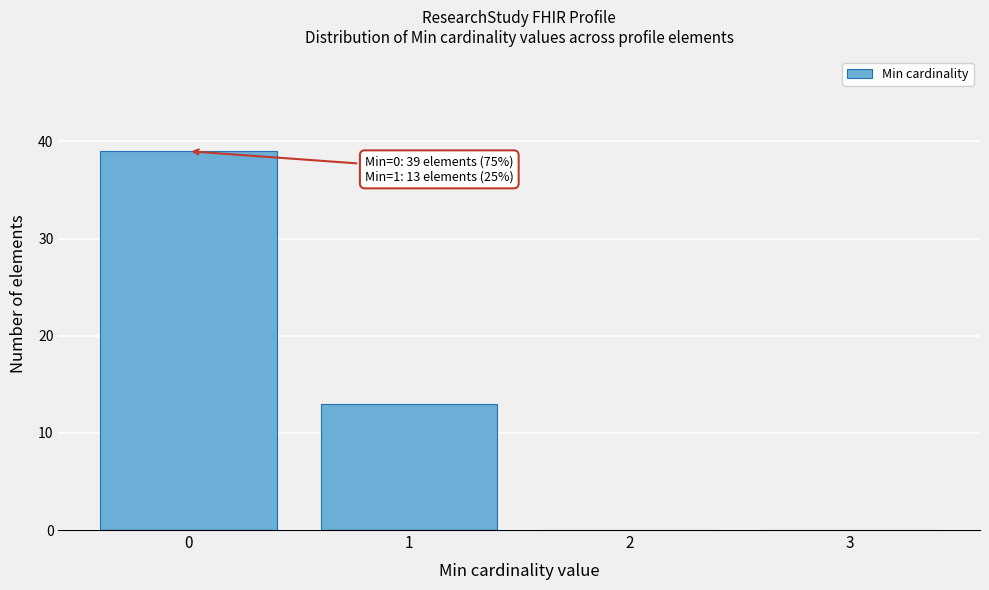

Over which range of the x-axis is the bar tallest?

-0.5 to 0.5